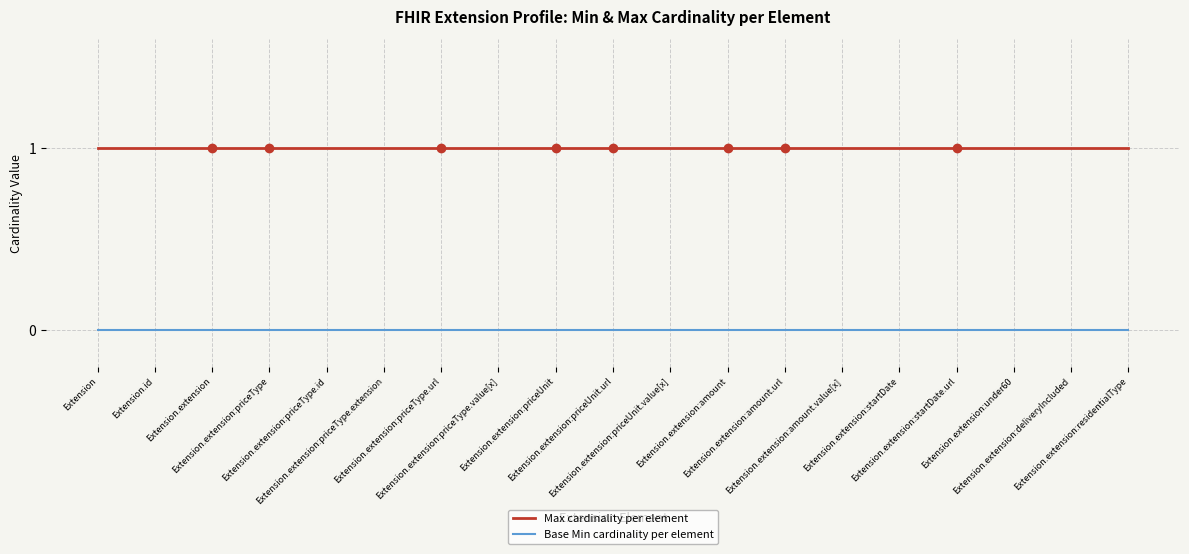

True or false: Base Min cardinality per element and Max cardinality per element intersect in this chart.

False